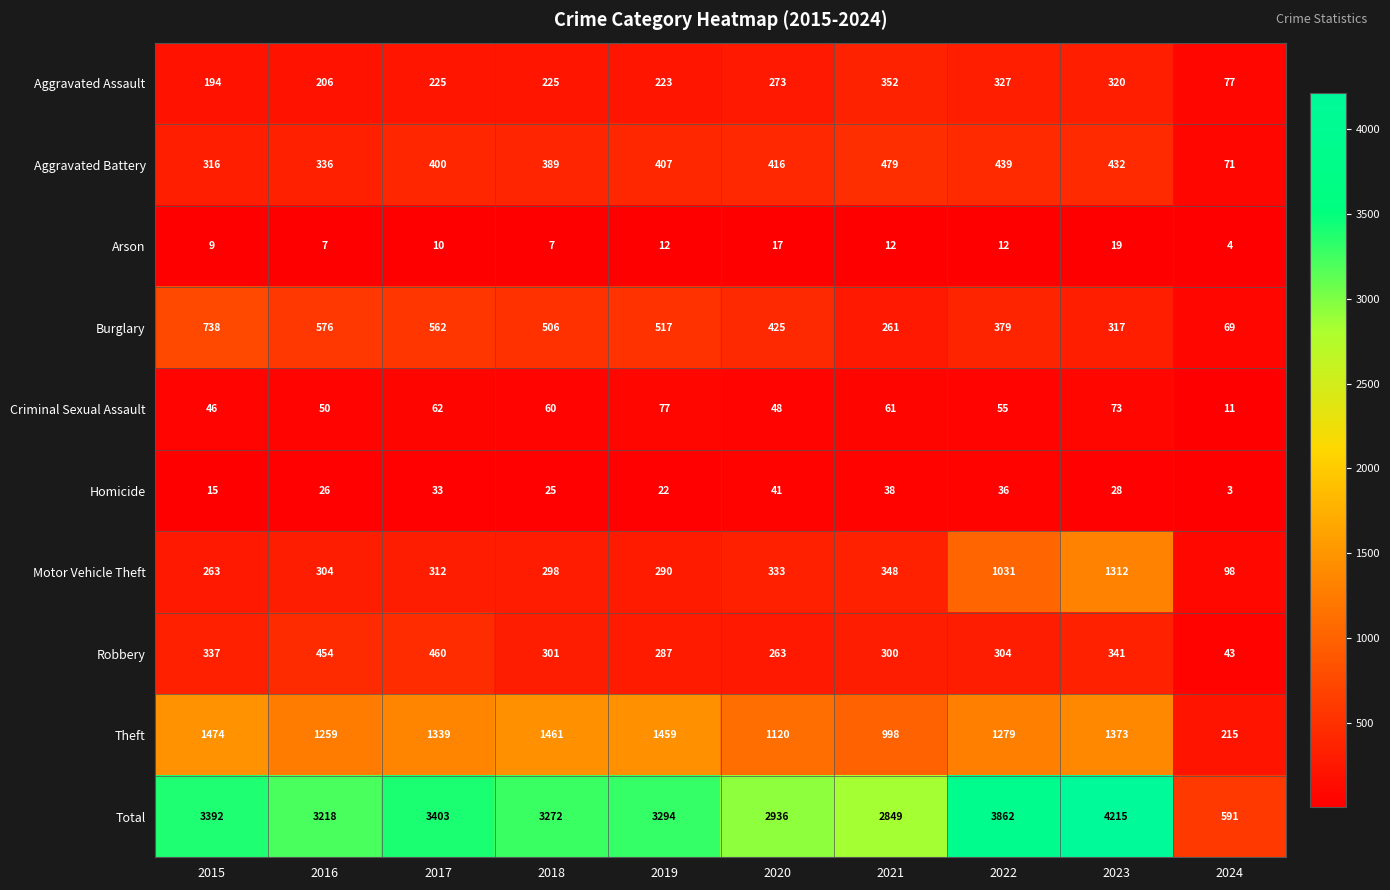

What is the maximum value for Burglary?

738